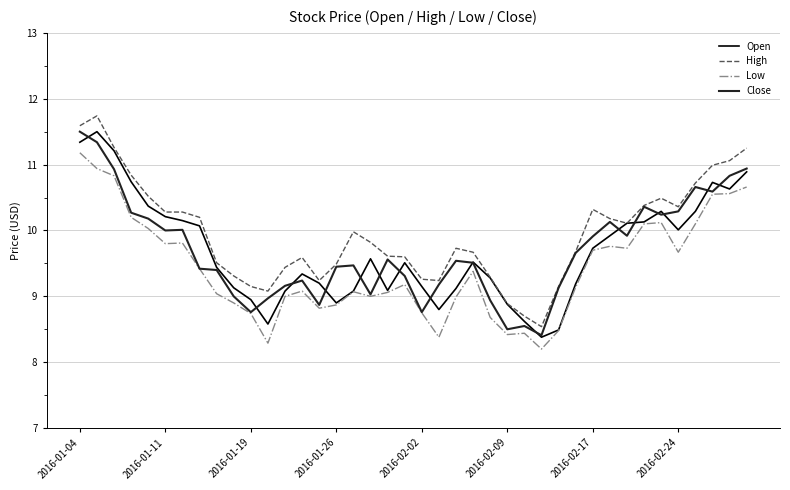

What is the highest value of the High series?

11.7